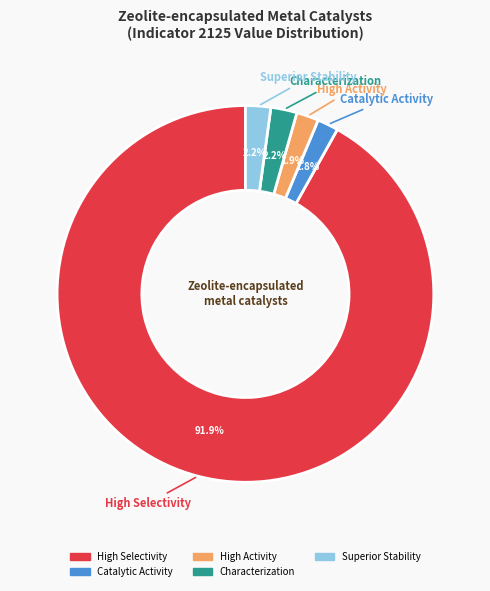

What is the majority slice?

High Selectivity